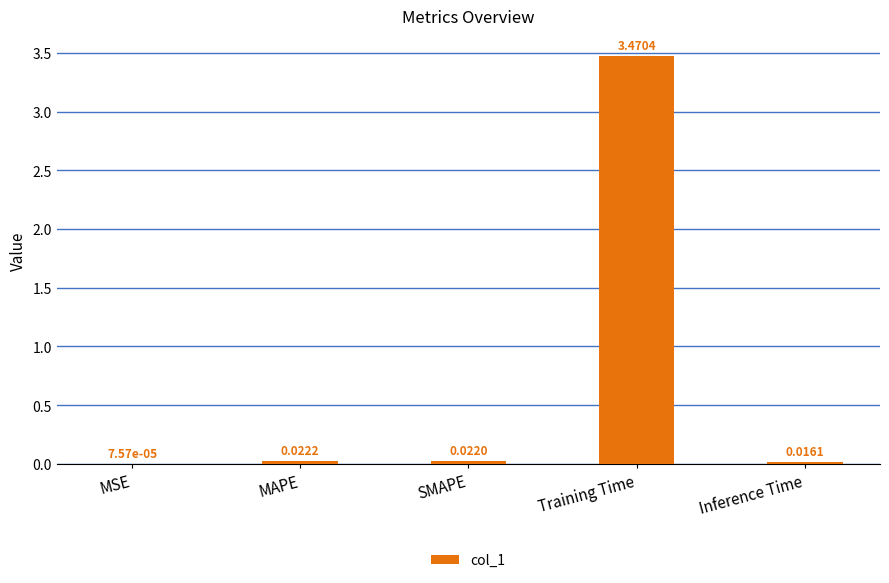

Which label corresponds to the largest value in the chart?

Training Time